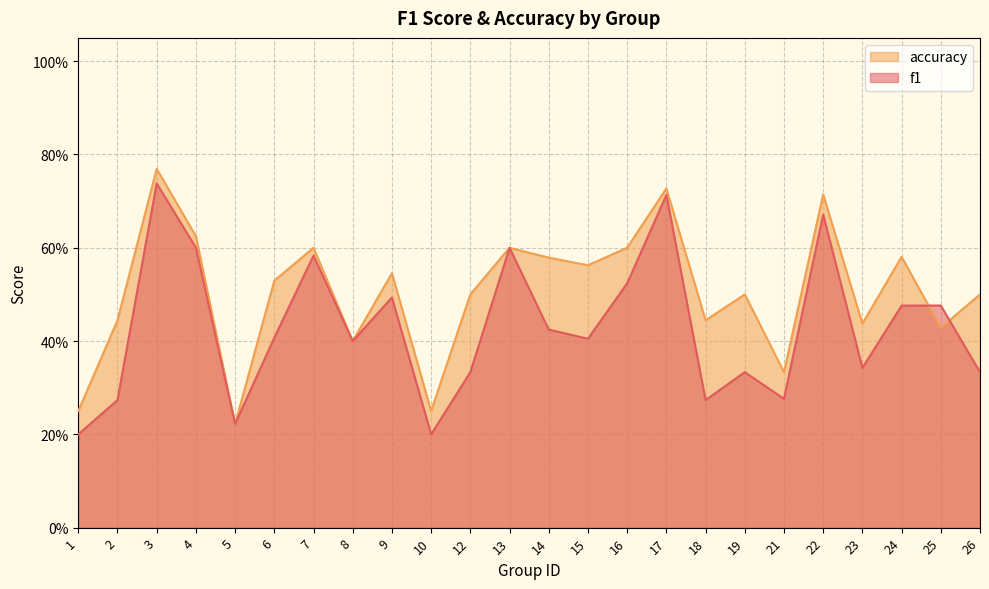

How many distinct data groups are displayed?

2